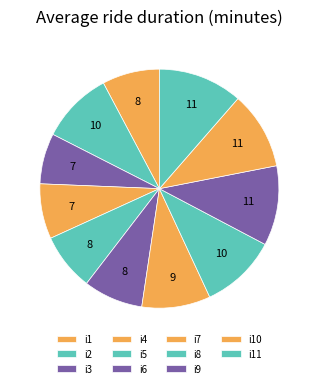

To the nearest percent, what is the difference between the i9 and i4 slice percentages?

3%